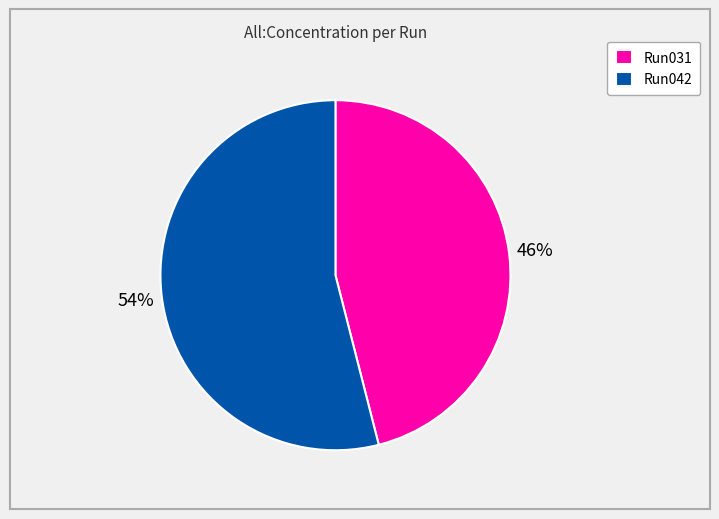

Rank the categories by value from highest to lowest.

Run042, Run031